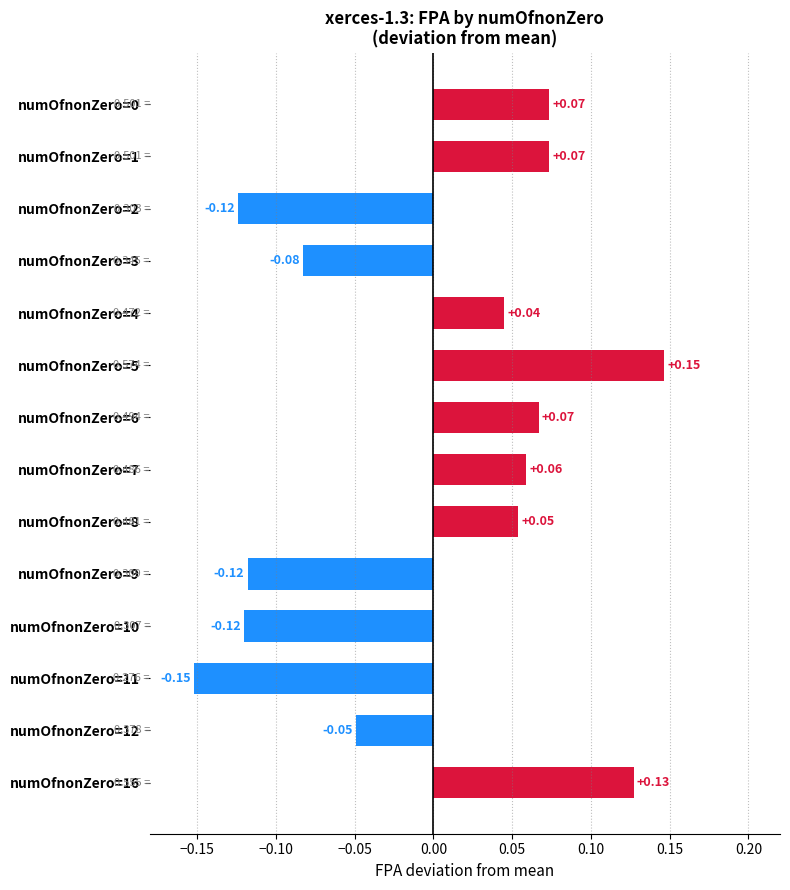

How many categories are shown in the chart?

14